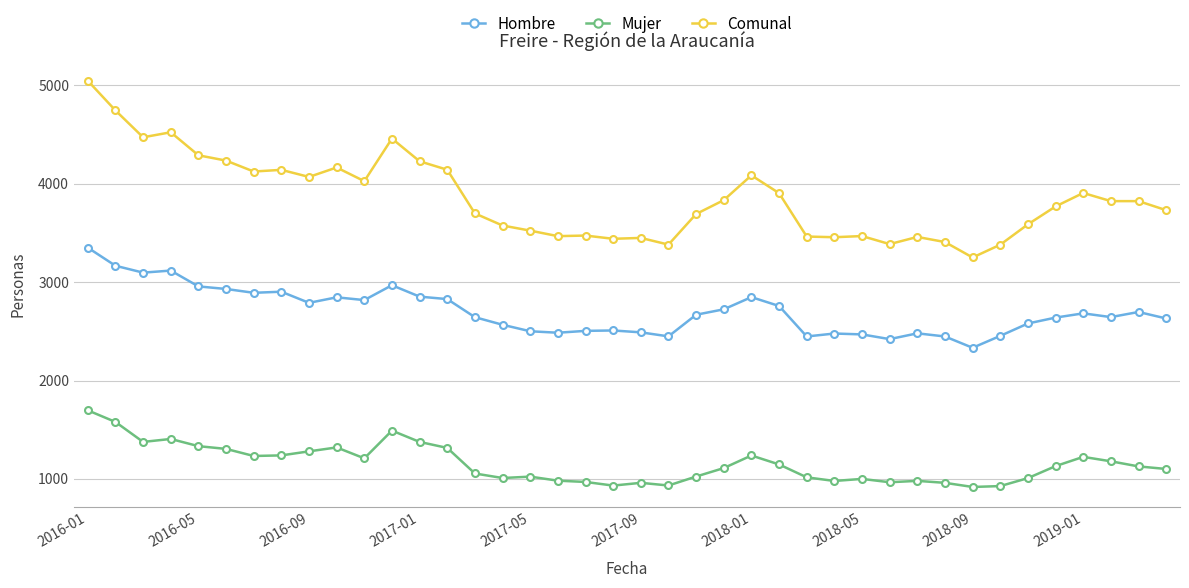

What are all the series names shown in the legend?

Hombre, Mujer, Comunal